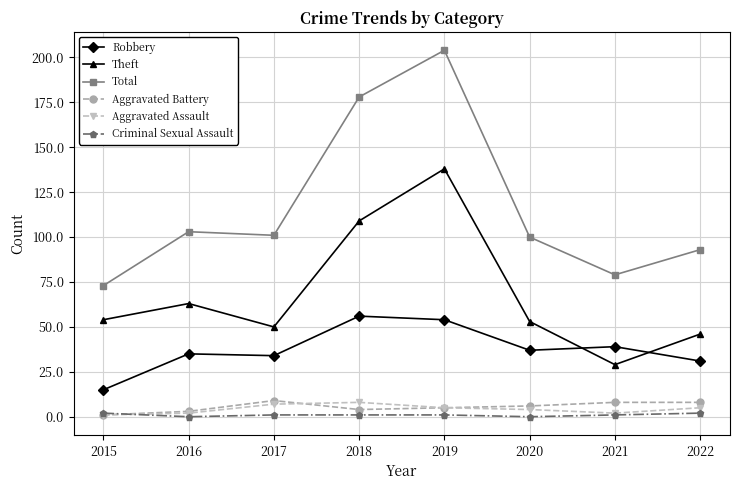

Is the value of Aggravated Battery at 2020 greater than the value of Total at 2019?

No